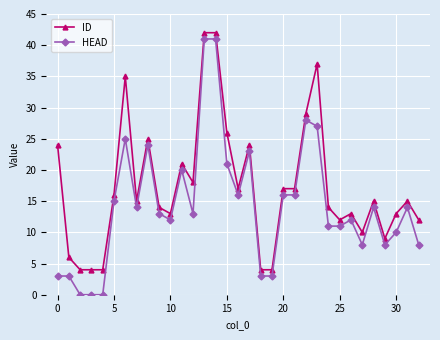

What is the maximum value for ID?

42